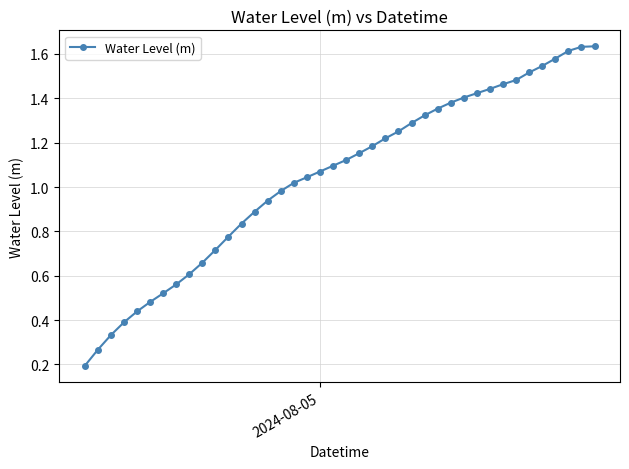

What is the sum of all values?

41.8